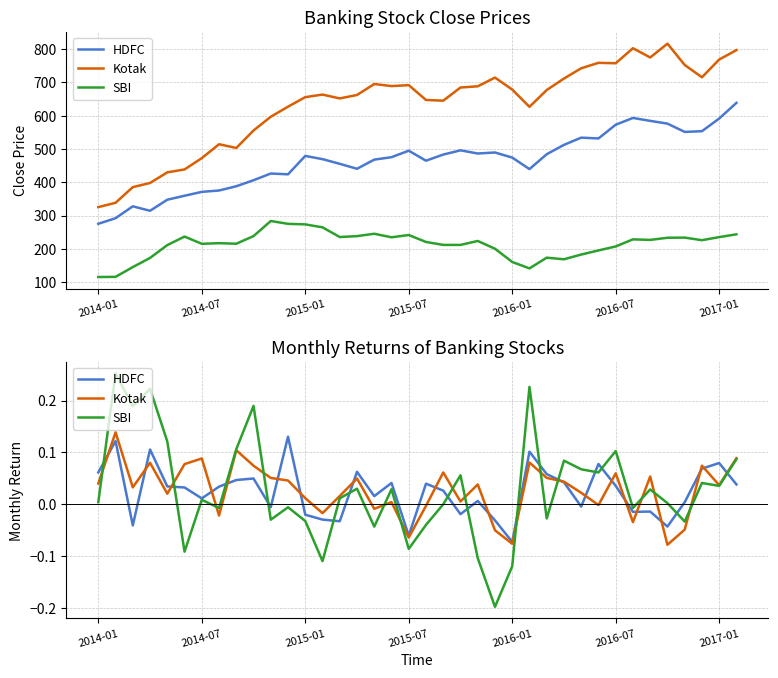

What is the minimum value for SBI?

-0.2